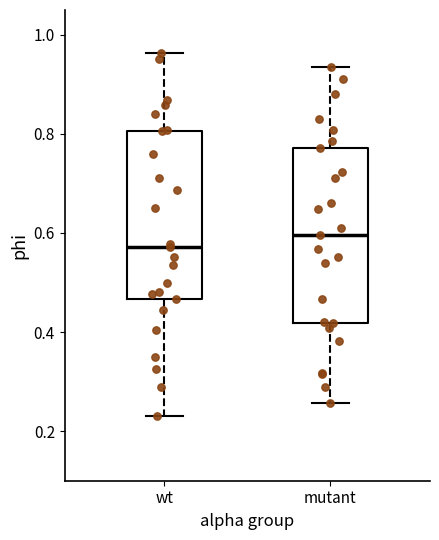

Reading left to right, read every box against the y-axis: the position of its median line, the range the box covers, and the ends of its whiskers. The values are not printed on the chart, so give them approximately, as read against the axis.

wt: median 0.58, box 0.46 to 0.80, whiskers 0.24 to 0.96
mutant: median 0.60, box 0.42 to 0.78, whiskers 0.26 to 0.94